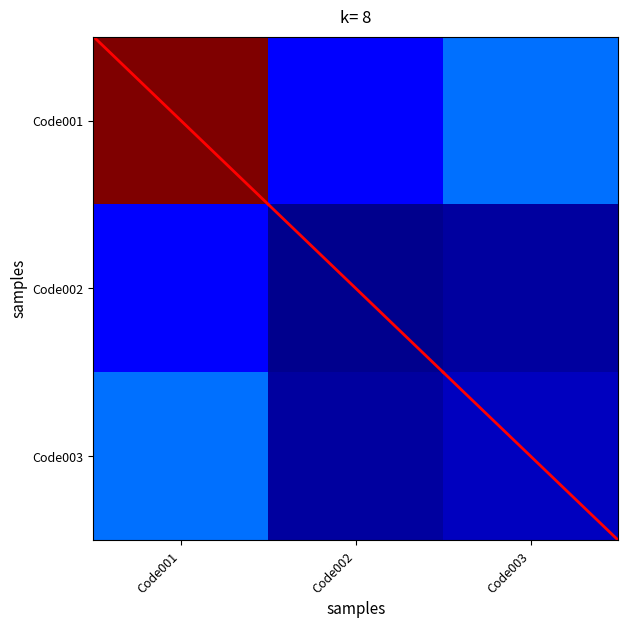

Reading right to left, list all the values displayed in this chart.

Code001: Code003=0.2	Code002=0.1	Code001=1.0
Code002: Code003=0.0	Code002=0.0	Code001=0.1
Code003: Code003=0.1	Code002=0.0	Code001=0.2